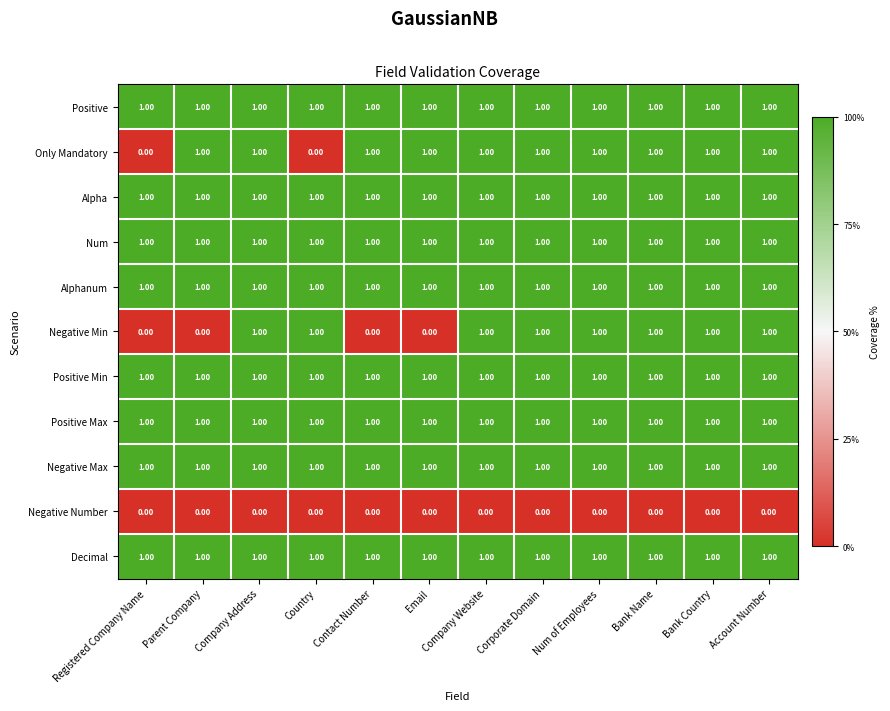

What is the smallest value displayed?

0